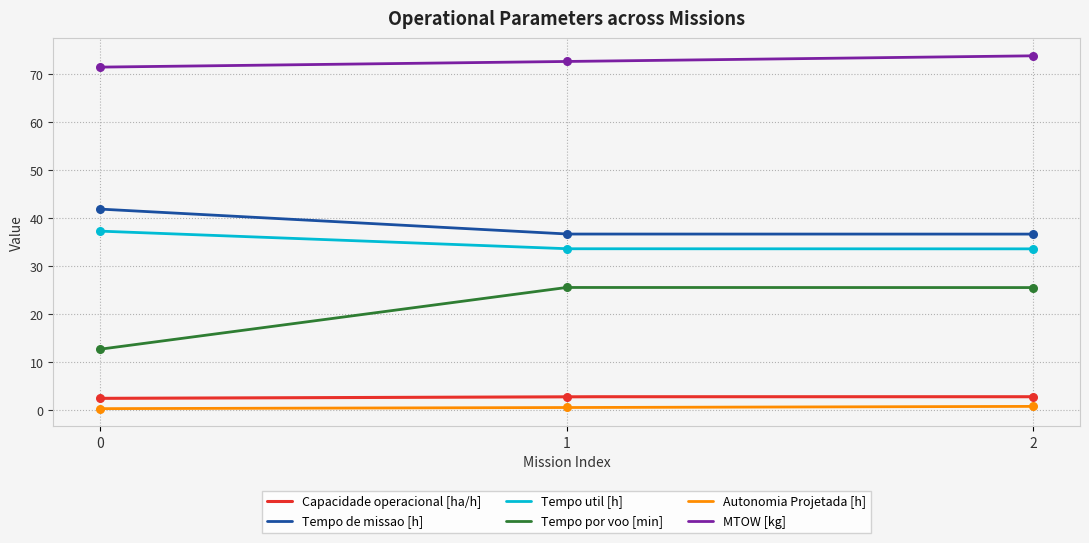

What are all the series names shown in the legend?

Capacidade operacional [ha/h], Tempo de missao [h], Tempo util [h], Tempo por voo [min], Autonomia Projetada [h], MTOW [kg]